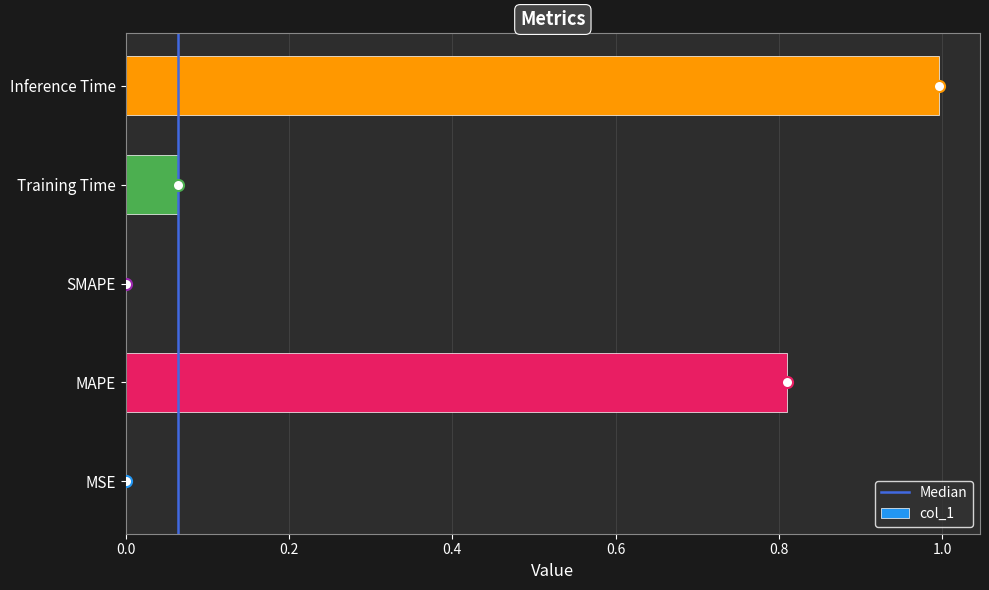

What is the sum of all values?

1.9